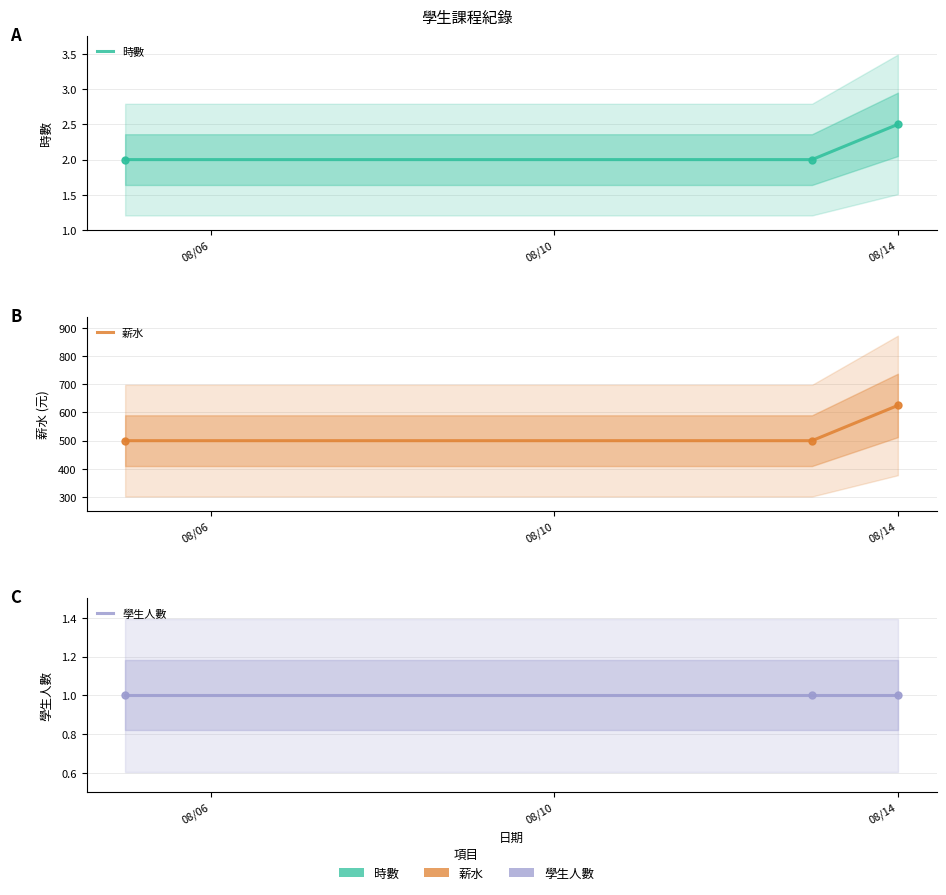

What is the minimum value shown in the chart?

1.0